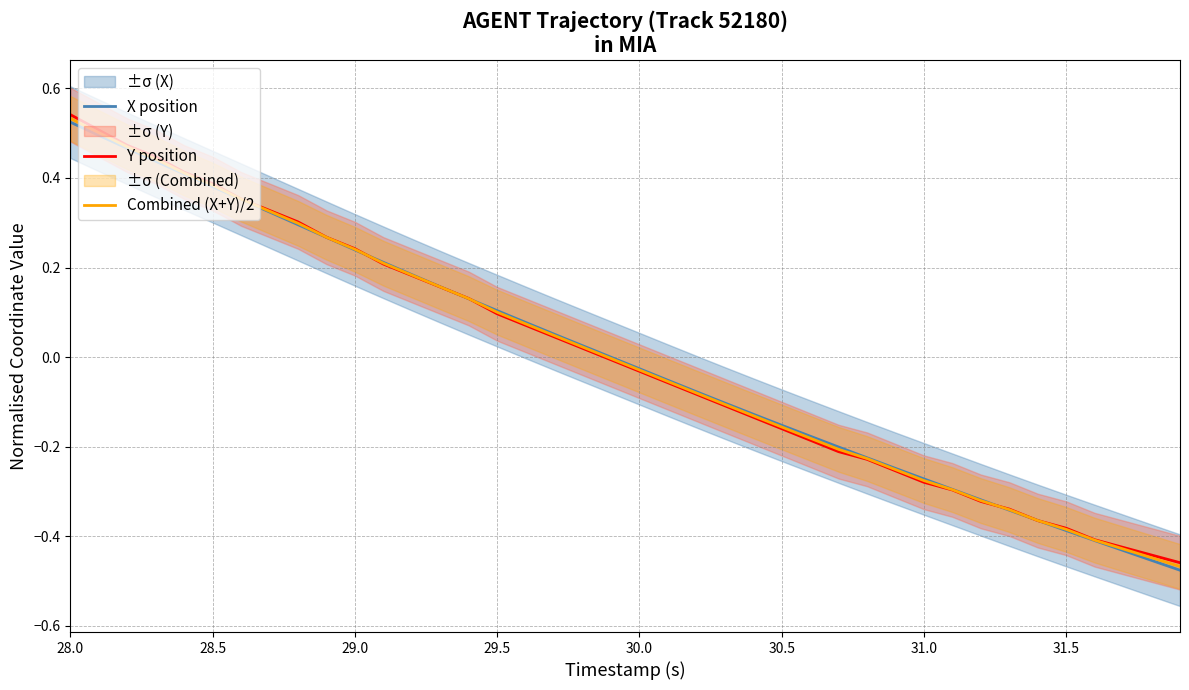

True or false: X position has a value of 0.1 at 29.0.

False